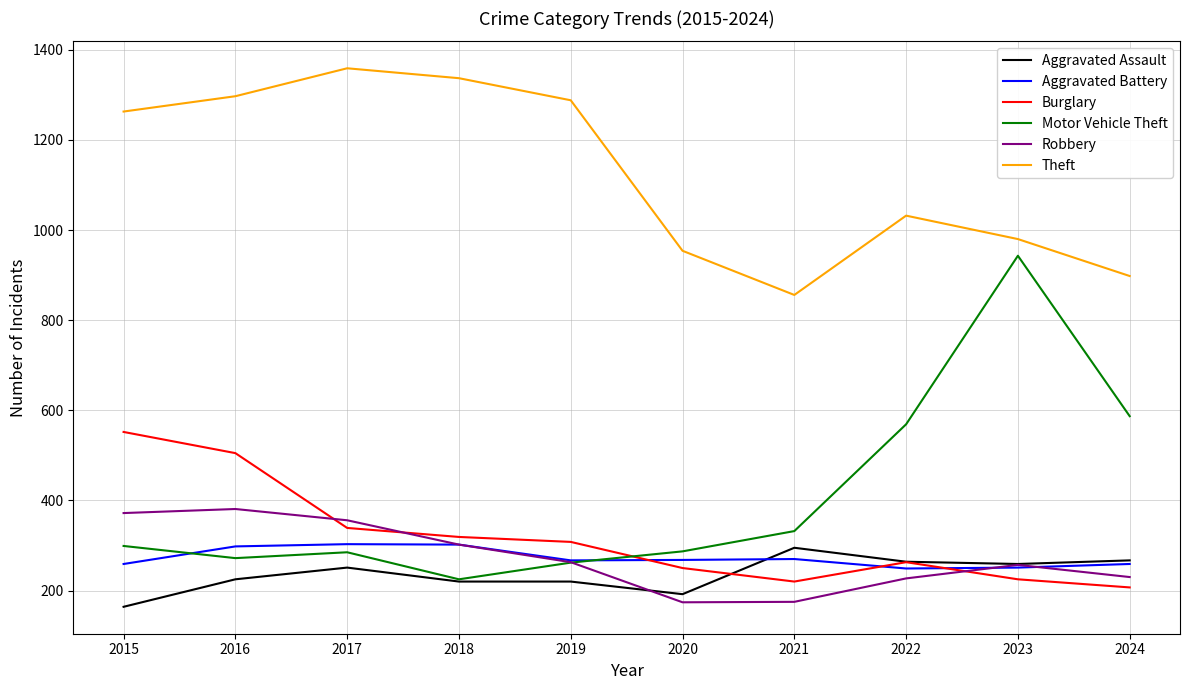

What is the lowest value of the Motor Vehicle Theft series?

225